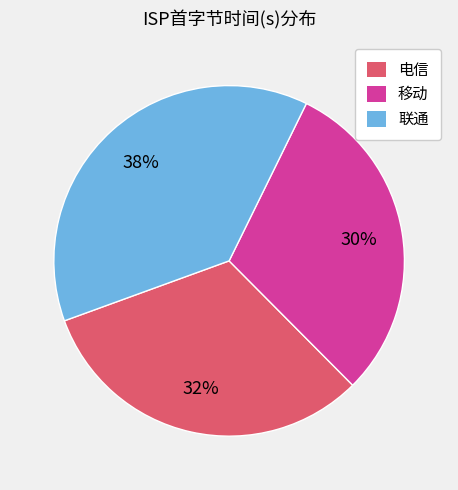

To the nearest percent, what is the average slice percentage?

33%